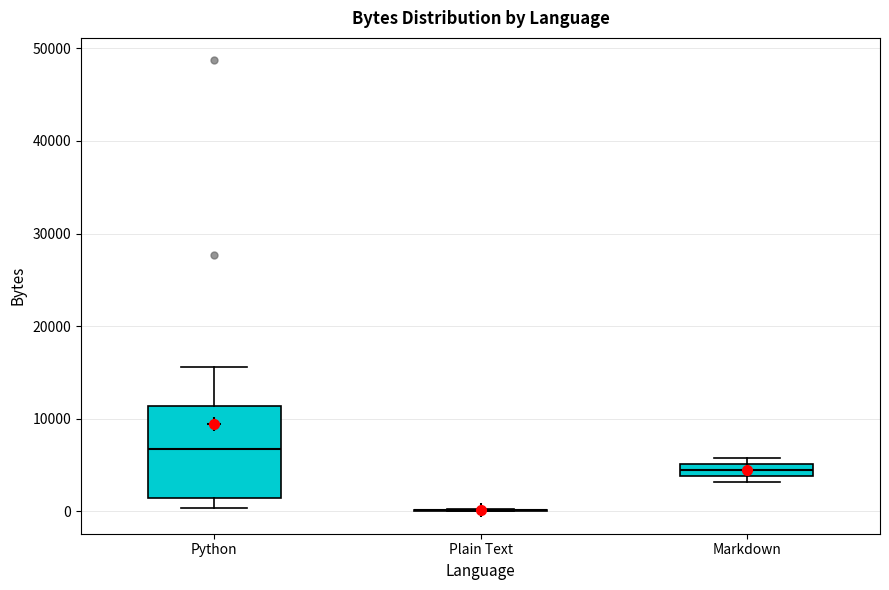

Comparing the boxes themselves (not the whiskers), which one is the tallest?

Python